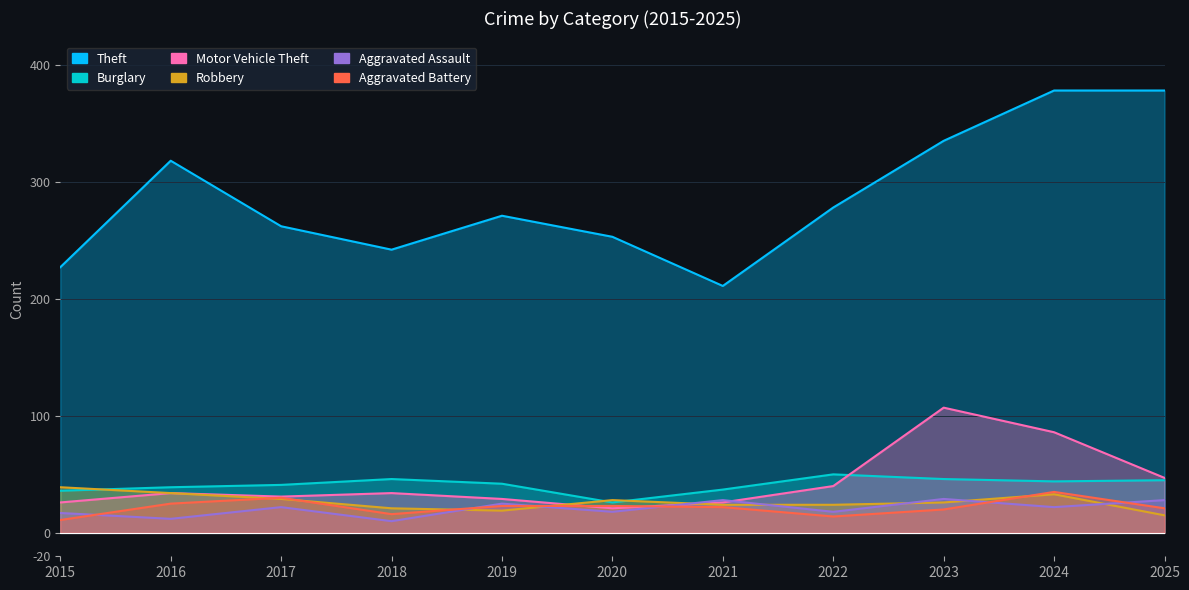

At 2016, list the series in order from largest to smallest.

Theft, Burglary, Motor Vehicle Theft, Robbery, Aggravated Battery, Aggravated Assault